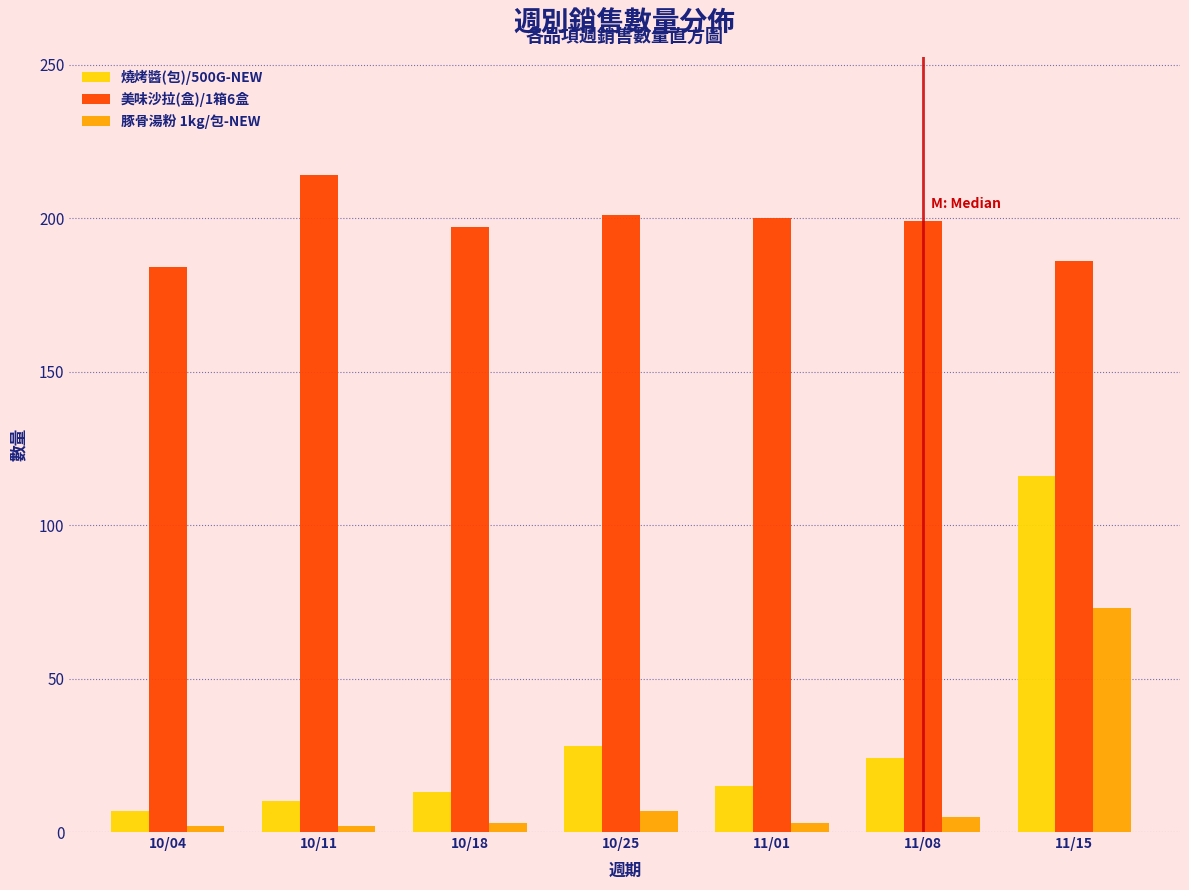

Rank the series by their maximum value, from highest to lowest.

美味沙拉(盒)/1箱6盒, 燒烤醬(包)/500G-NEW, 豚骨湯粉 1kg/包-NEW